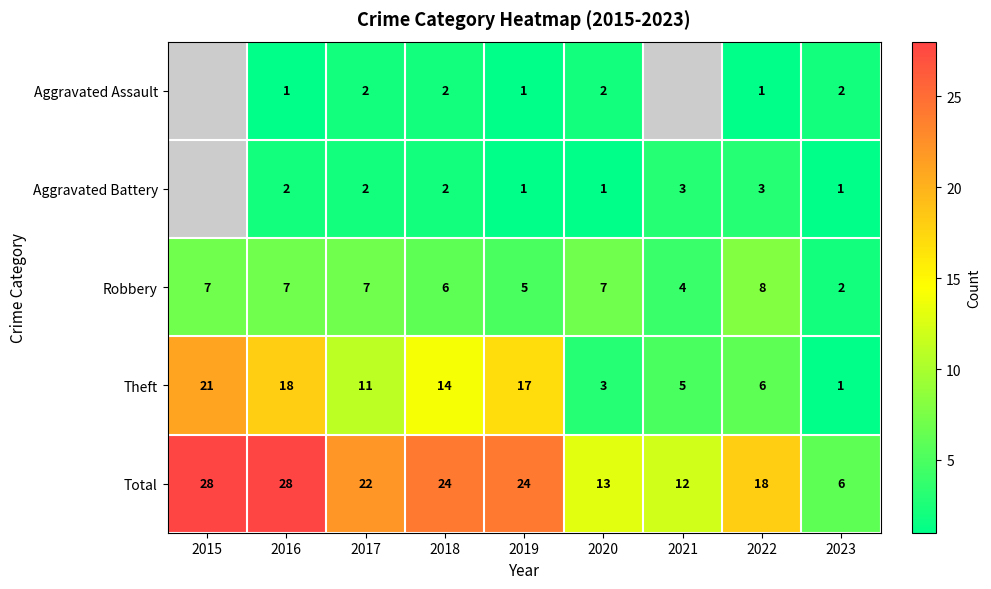

Is the value of Robbery at 2016 greater than the value of Total at 2015?

No